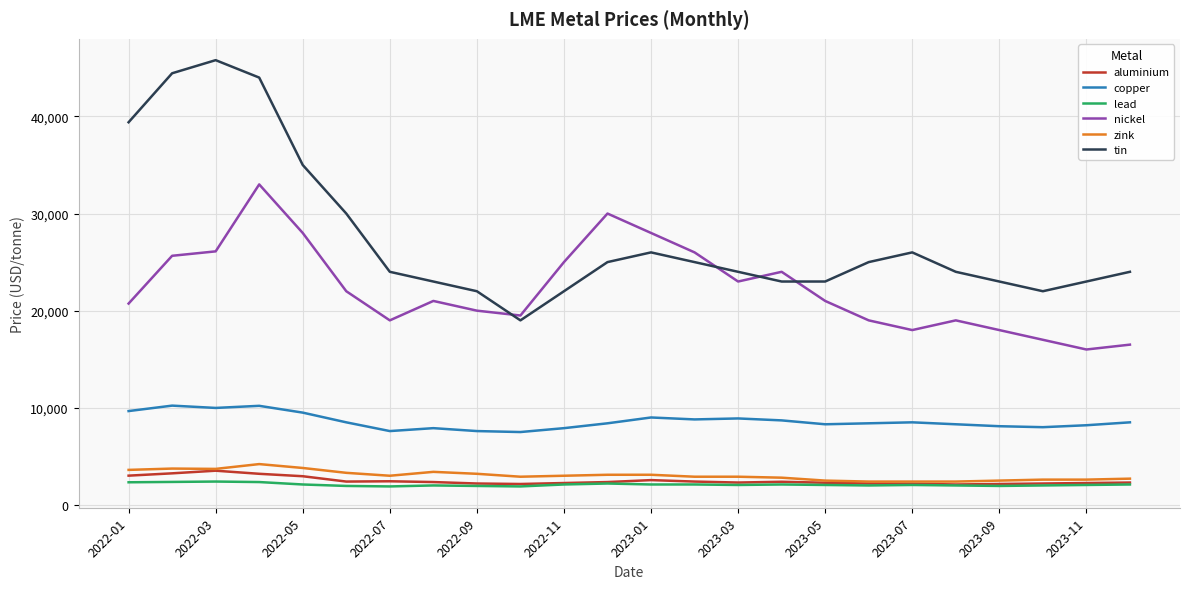

Which series has the largest total across all categories?

tin